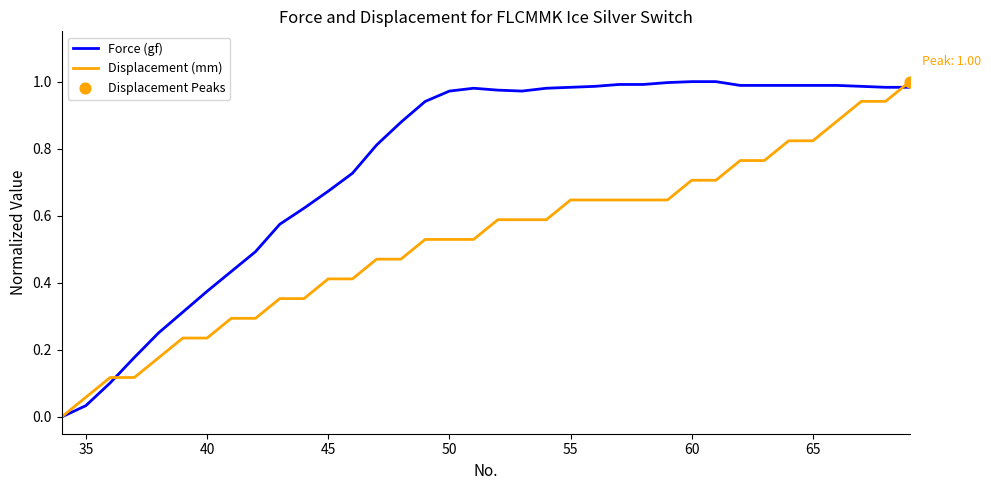

Which series has the largest total across all categories?

Force (gf)